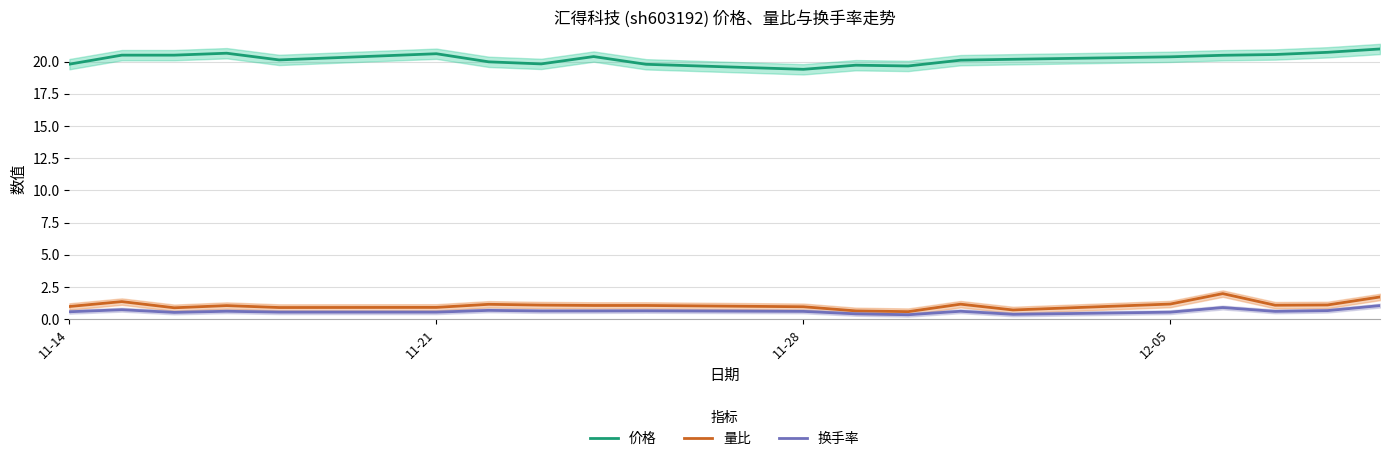

The value of 量比 at 11-14 is 1.0. True or false?

True